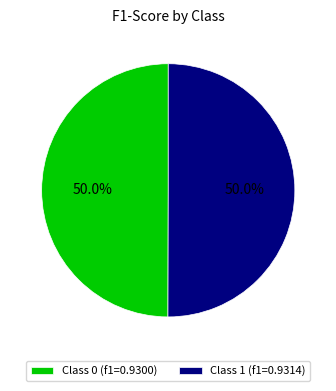

How much of the chart is everything except Class 0 (f1=0.9300)?

50.0%